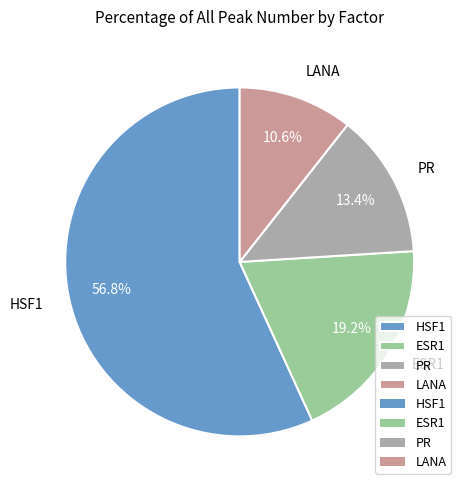

Do HSF1 and PR together represent more than half of the pie?

Yes